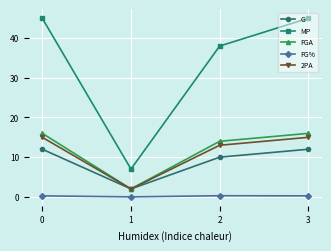

Does the chart have visible grid lines?

Yes